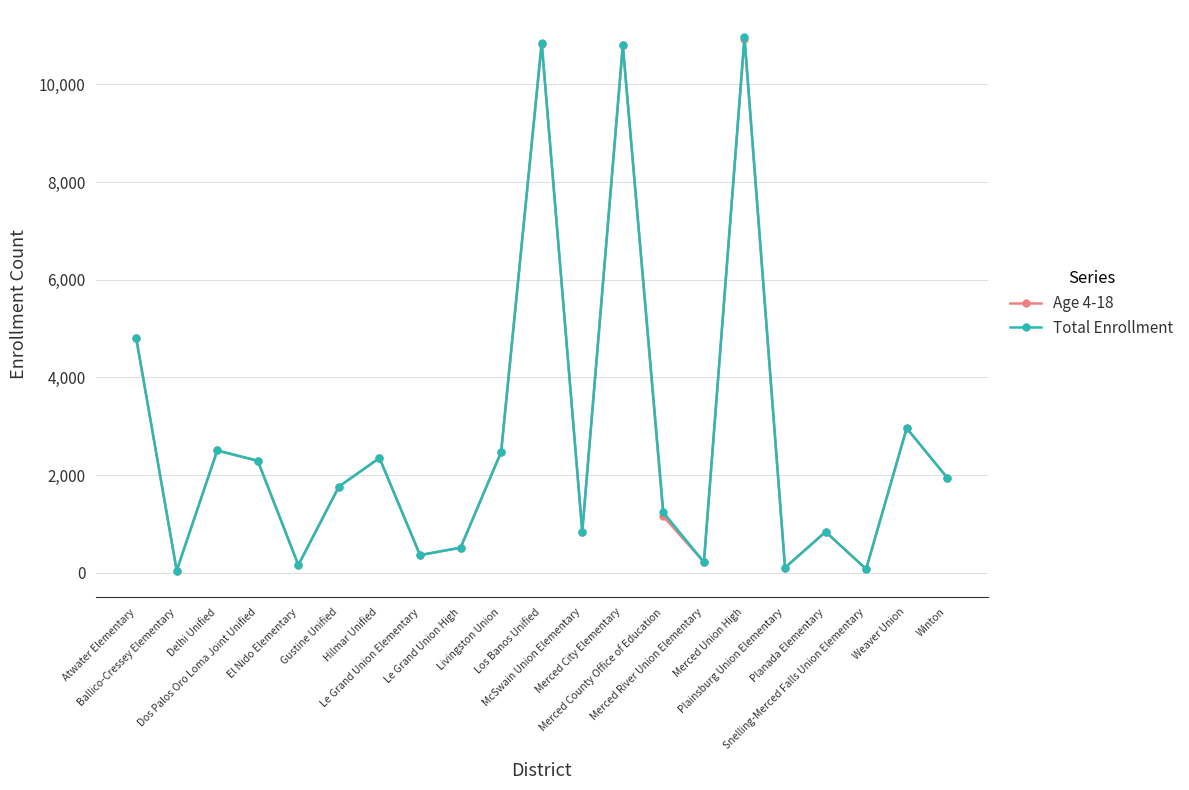

What is the label of the 16th point from the left?

Merced Union High